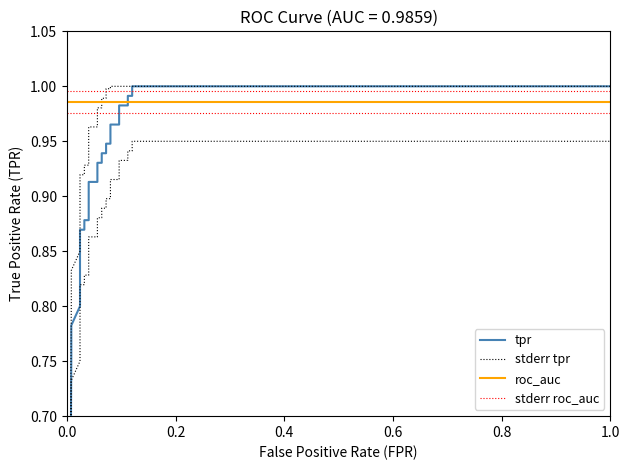

True or false: stderr tpr has more than 1 points higher than both neighbors.

False